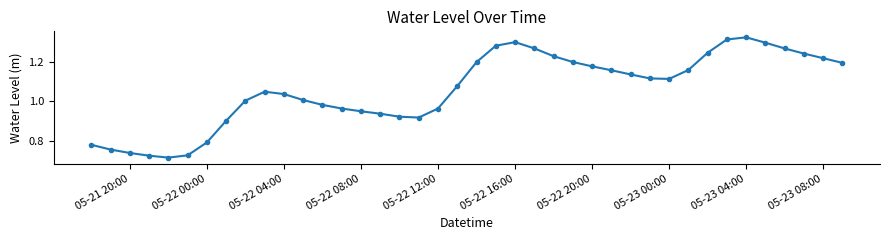

True or false: the data has more than 2 interior local peaks.

True